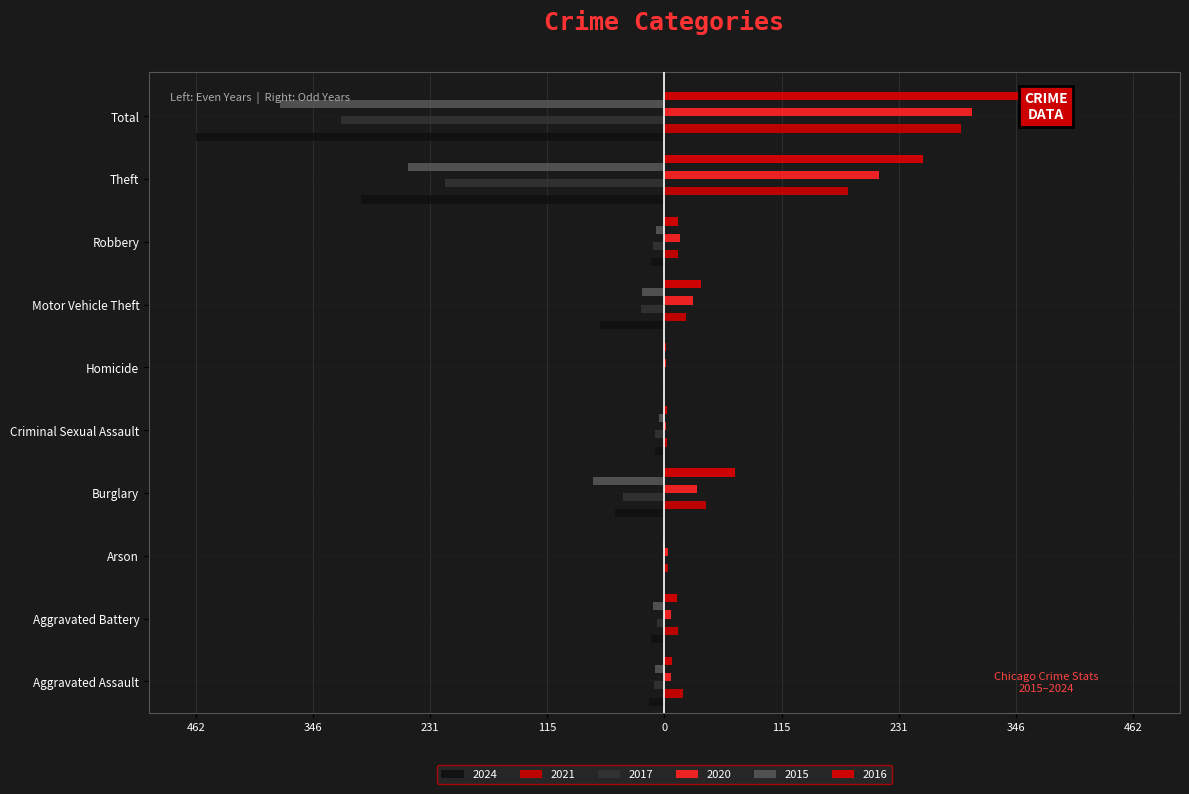

What is the maximum value shown in the chart?

396